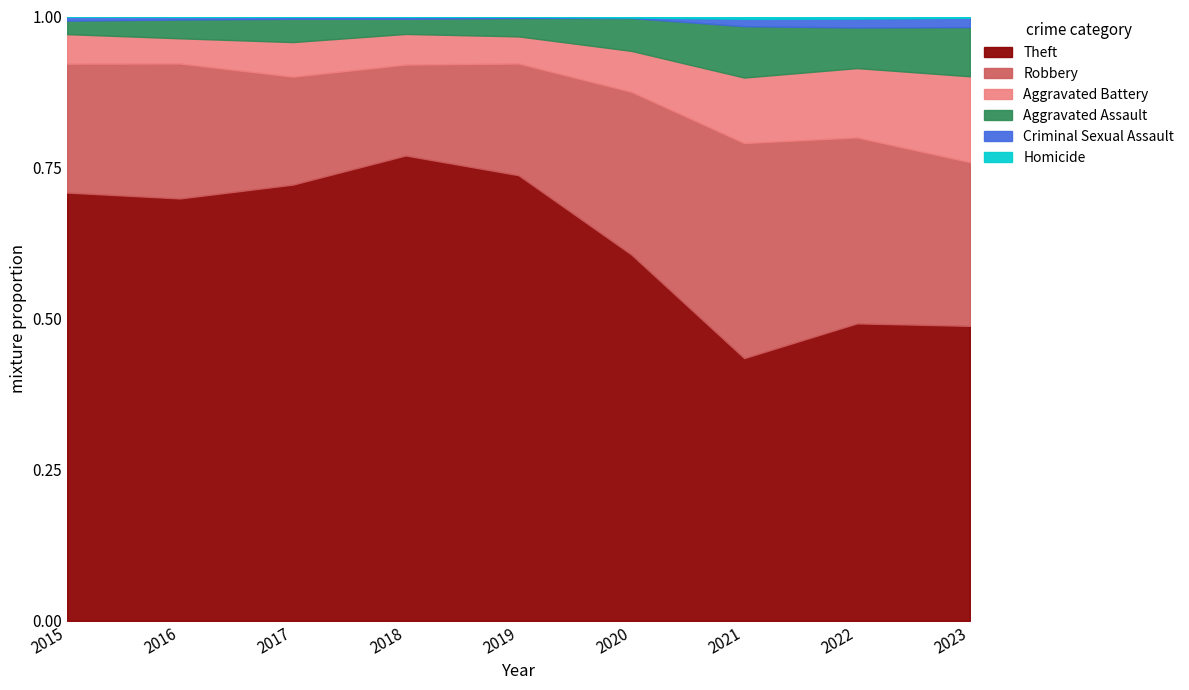

Is it true that Criminal Sexual Assault equals 1 at 2020?

False